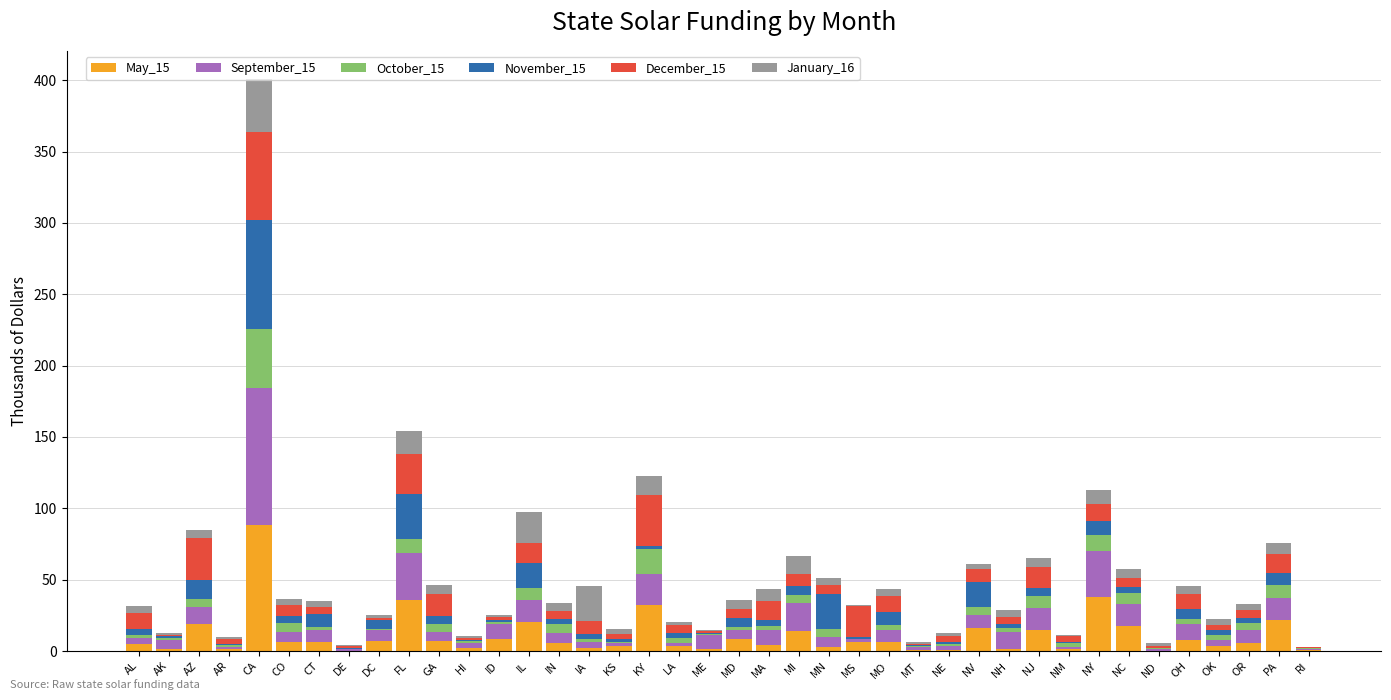

Count the number of categories in the chart.

40